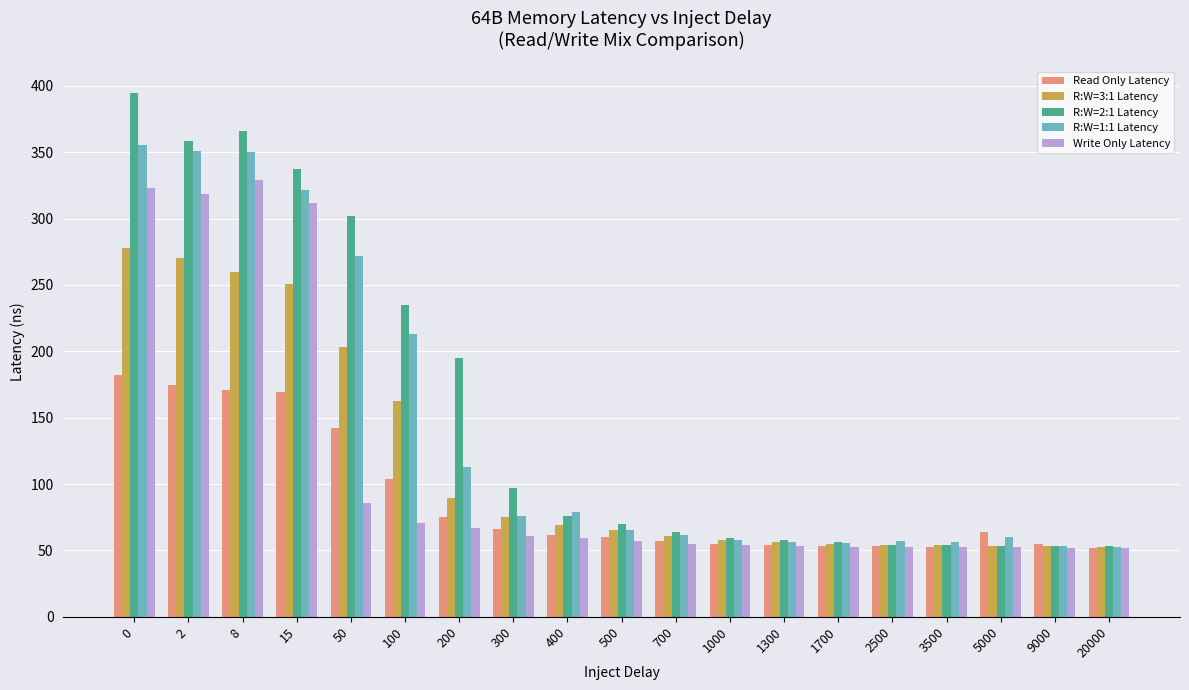

The value of Read Only Latency at 1300 is 17.3. True or false?

False